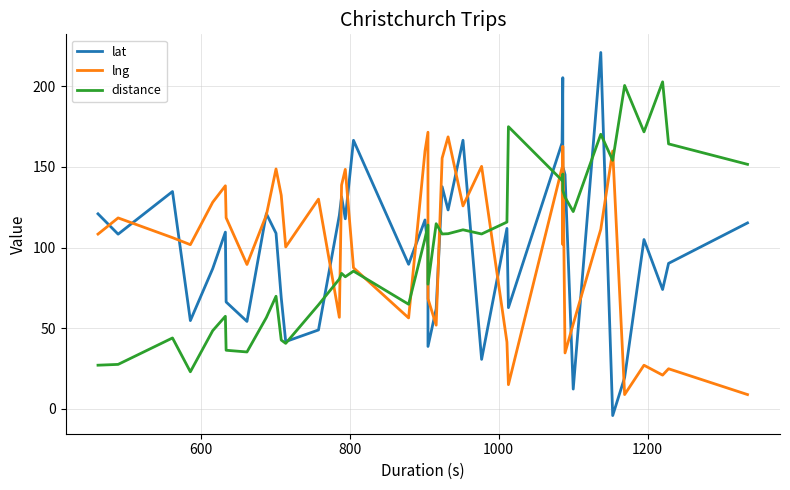

Which series has the largest total across all categories?

distance